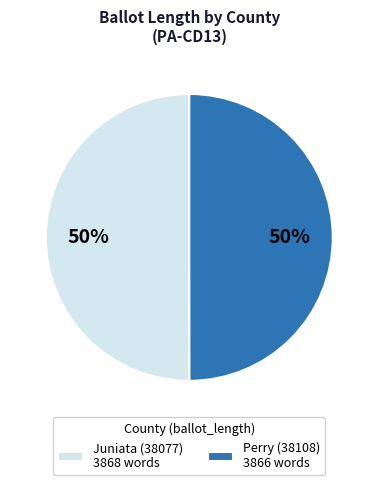

To the nearest percent, what is the combined percentage of Perry (38108) and Juniata (38077)?

100%